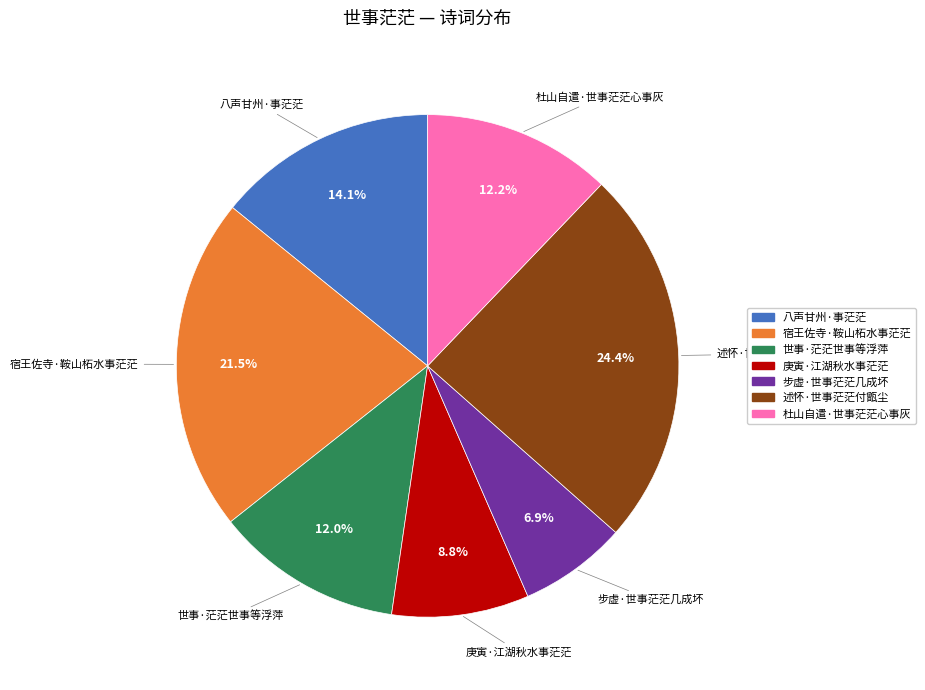

What percentage is the 杜山自遣·世事茫茫心事灰 slice, to the nearest percent?

12%